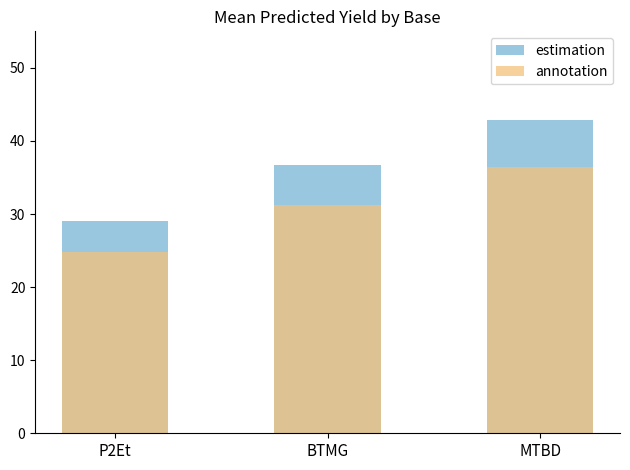

What is the average value of the annotation series?

30.8